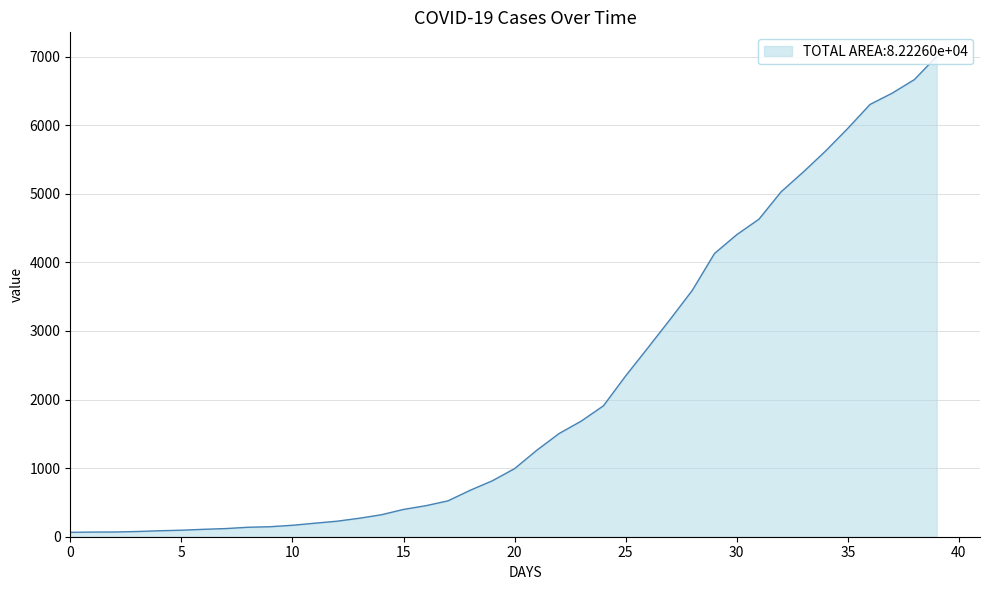

What is the difference between the maximum and minimum values?

6940